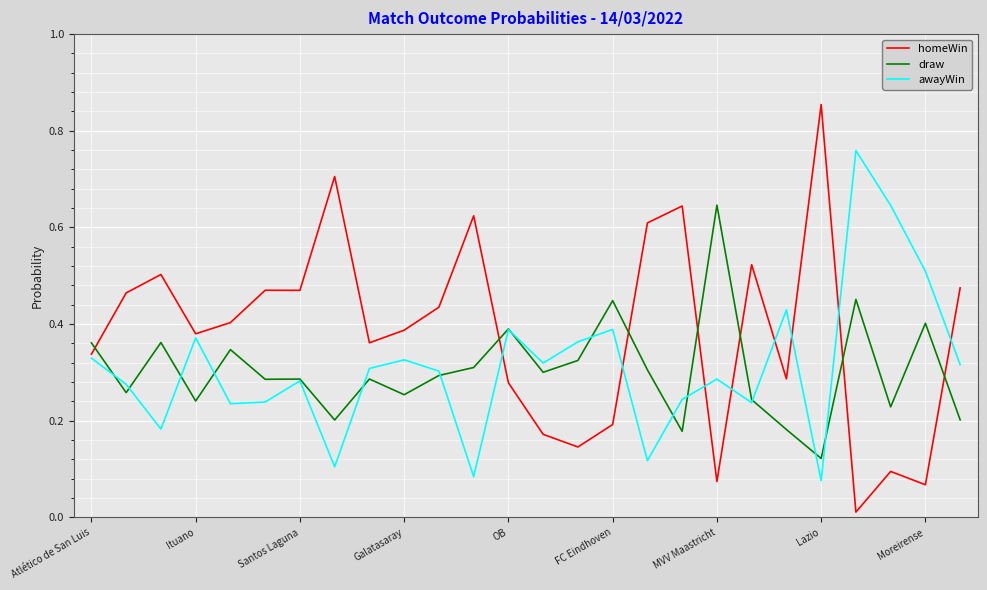

Which series has the largest total across all categories?

homeWin